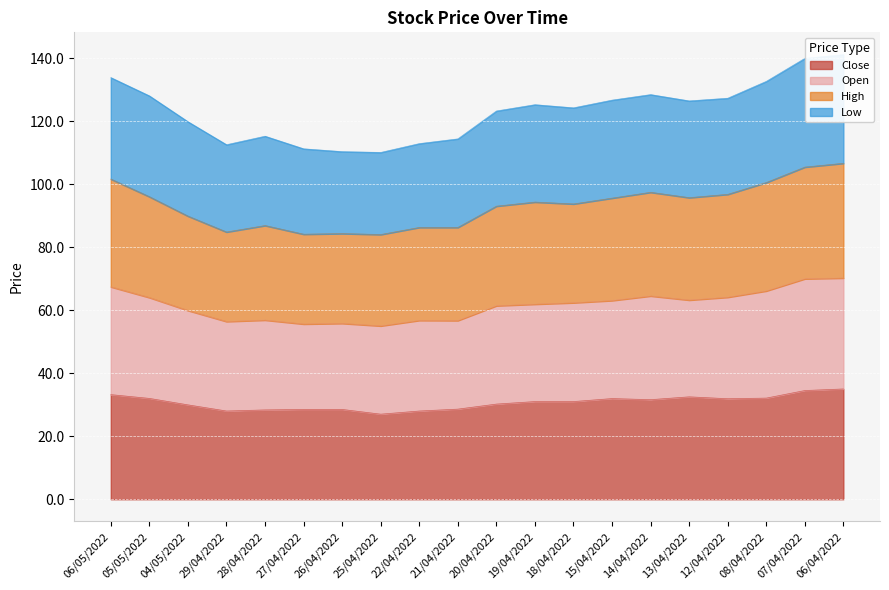

In Close, how many points are higher than both neighbors (excluding endpoints)?

2